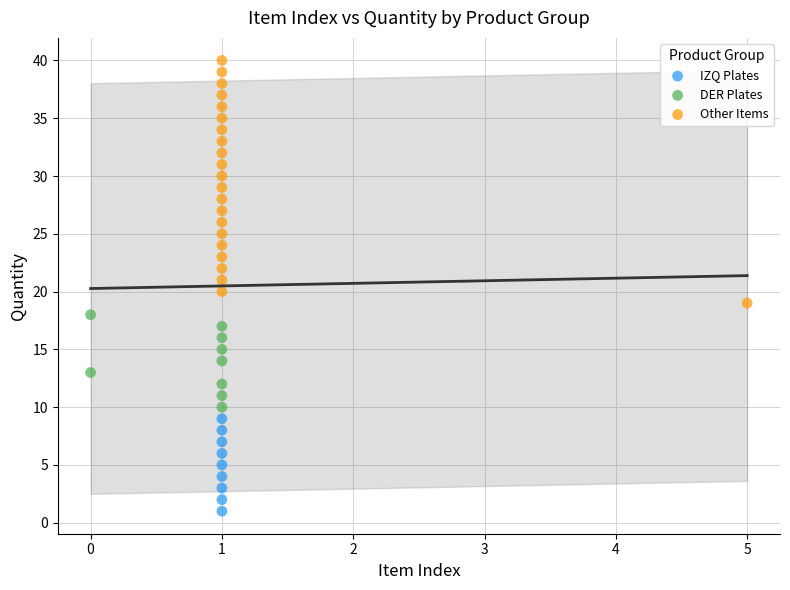

Which series contains the highest Y value?

Other Items